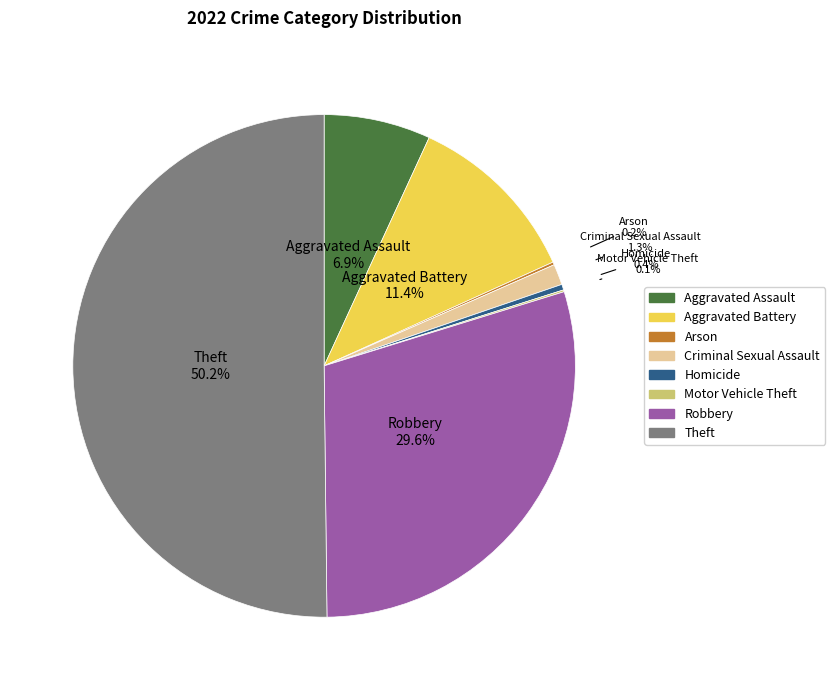

Is there a majority slice in this chart?

Yes